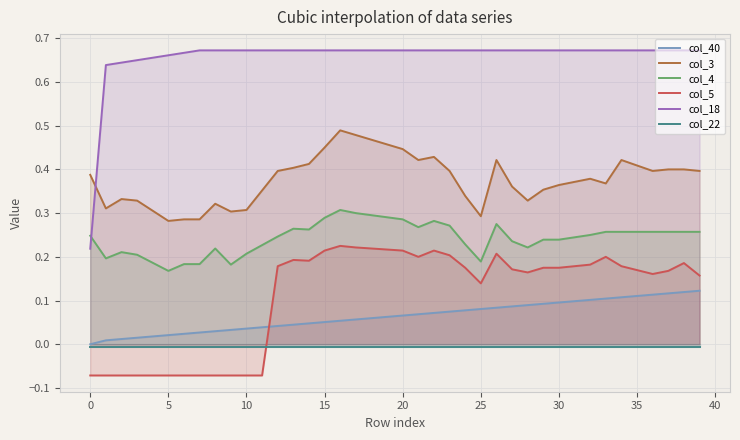

What is the sum of all col_3 values?

15.1